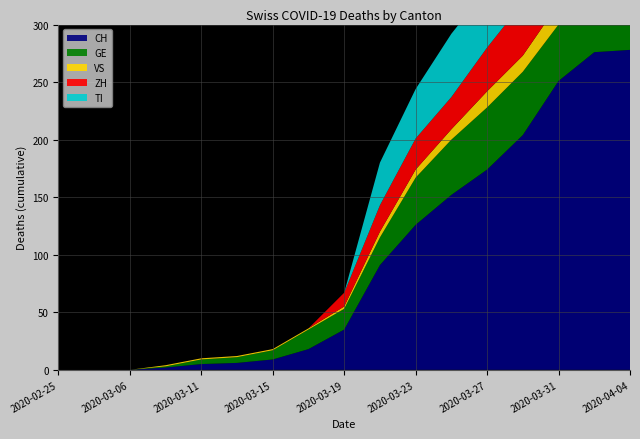

Reading left to right, transcribe all the data shown in this chart.

CH: 0	0	0	2	5	6	9	18	35	91	126	152	174	204	251	276	278
GE: 0	0	0	1	4	5	8	17	18	24	41	48	54	55	49	54	51
VS: 0	0	0	1	1	1	1	1	2	5	7	9	14	14	18	21	21
ZH: 0	0	0	0	0	0	0	0	12	23	27	28	38	46	50	53	59
TI: 0	0	0	0	0	0	0	0	0	37	43	55	51	59	67	73	67